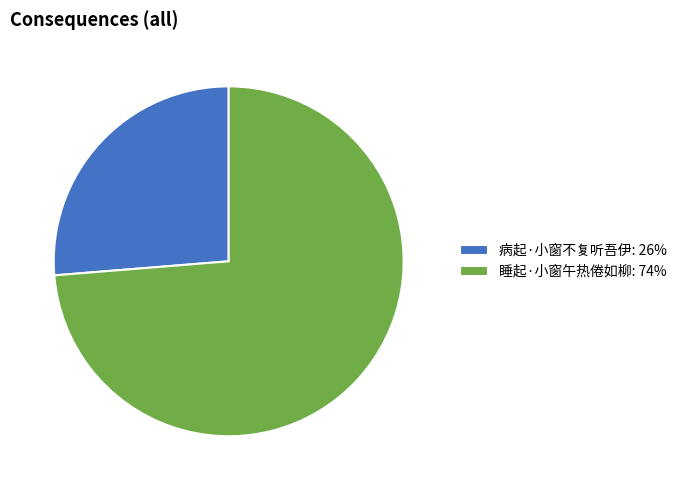

Does 睡起·小窗午热倦如柳: 74% represent more than half of the total?

Yes